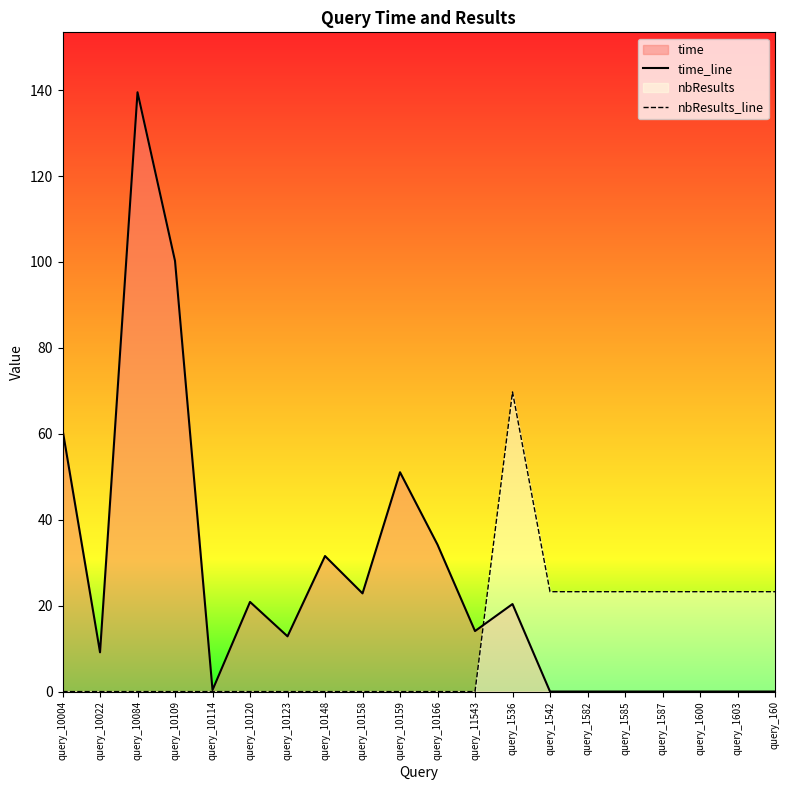

What is the label of the 9th point from the left?

query_10158